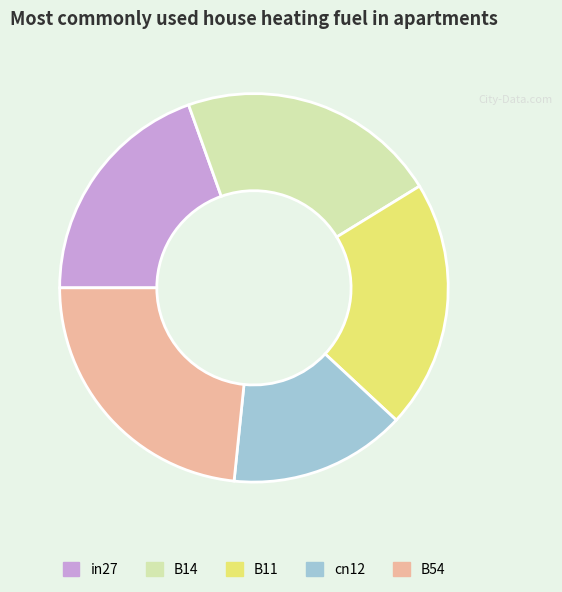

Is it true that B11 is 21% of the pie?

True